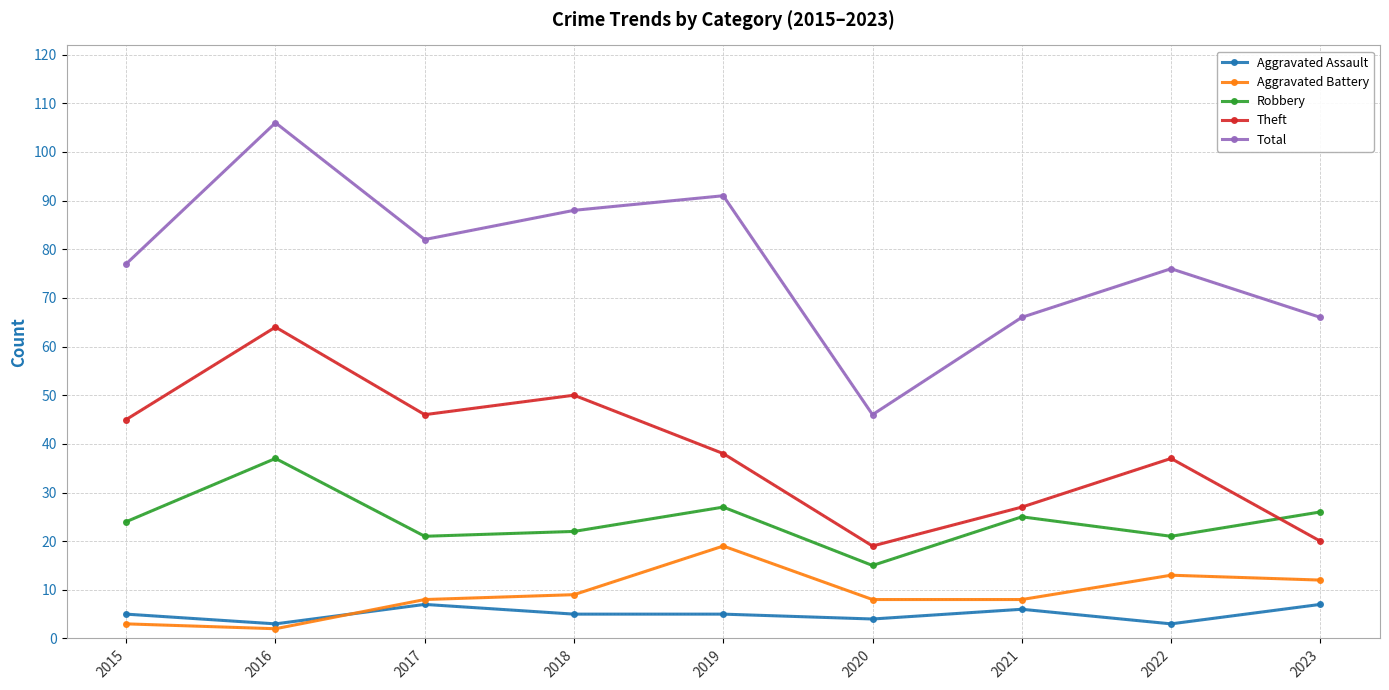

True or false: Robbery has a value of 26 at 2023.

True